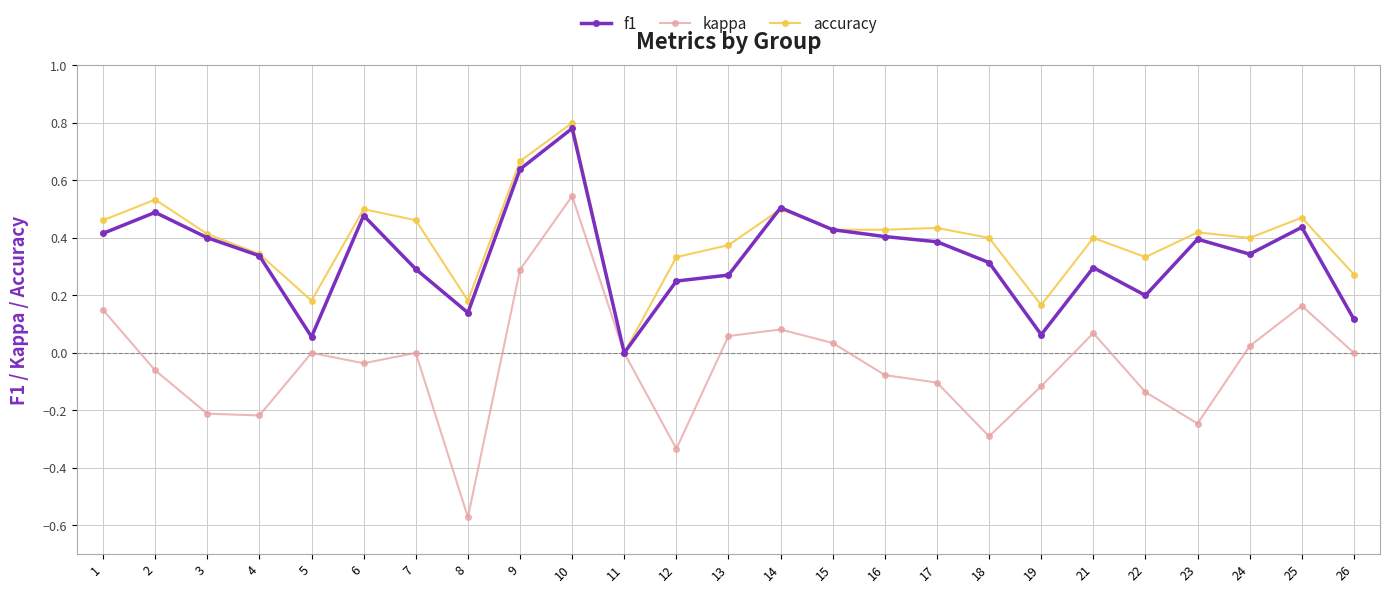

The value of f1 at 24 is 0.5. True or false?

False